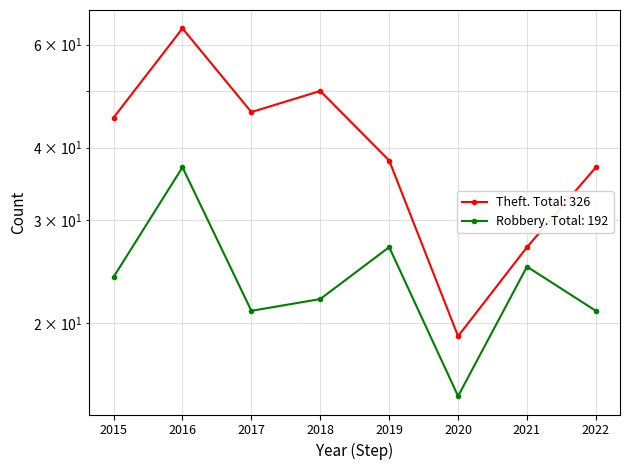

What is the difference between the second highest and minimum values in the Robbery series?

12